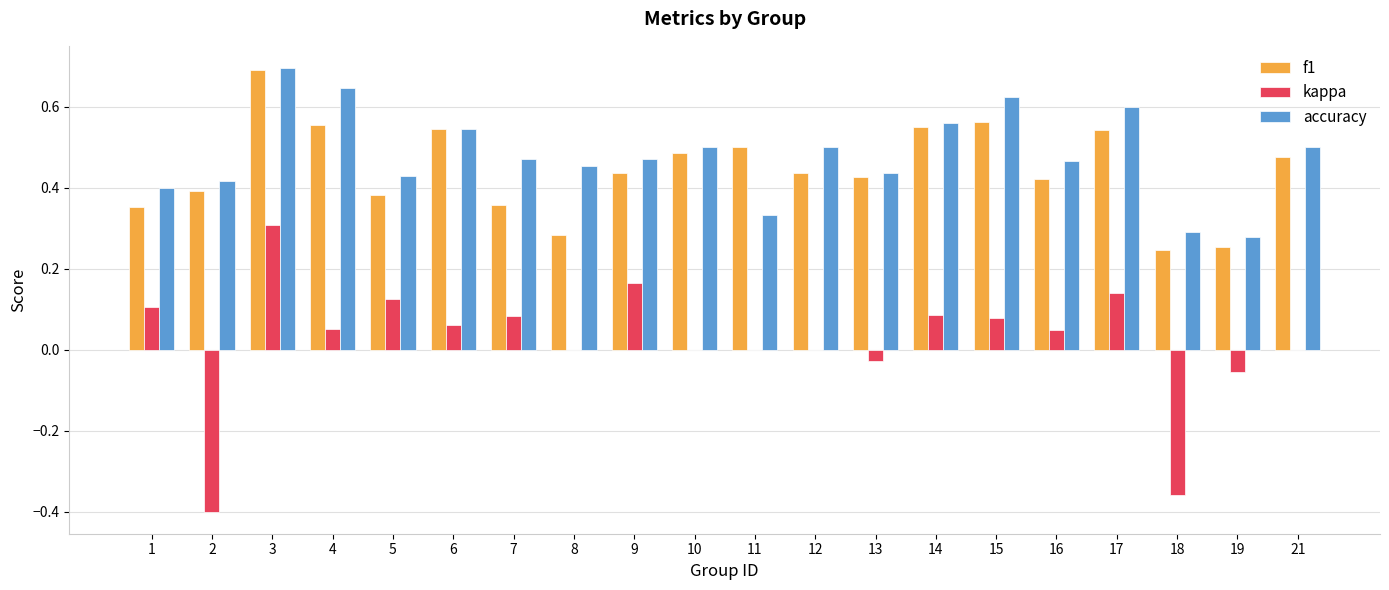

True or false: f1 has a value of 0.7 at 14.

False